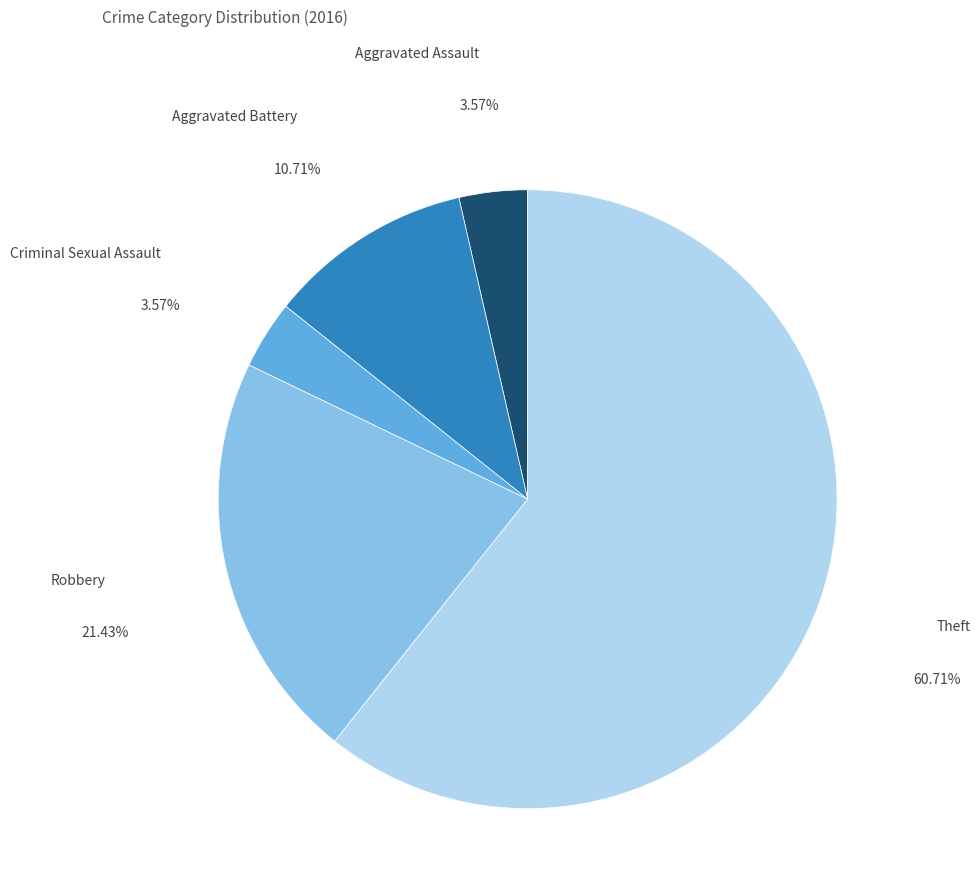

Is there any slice that represents more than half of the pie?

Yes